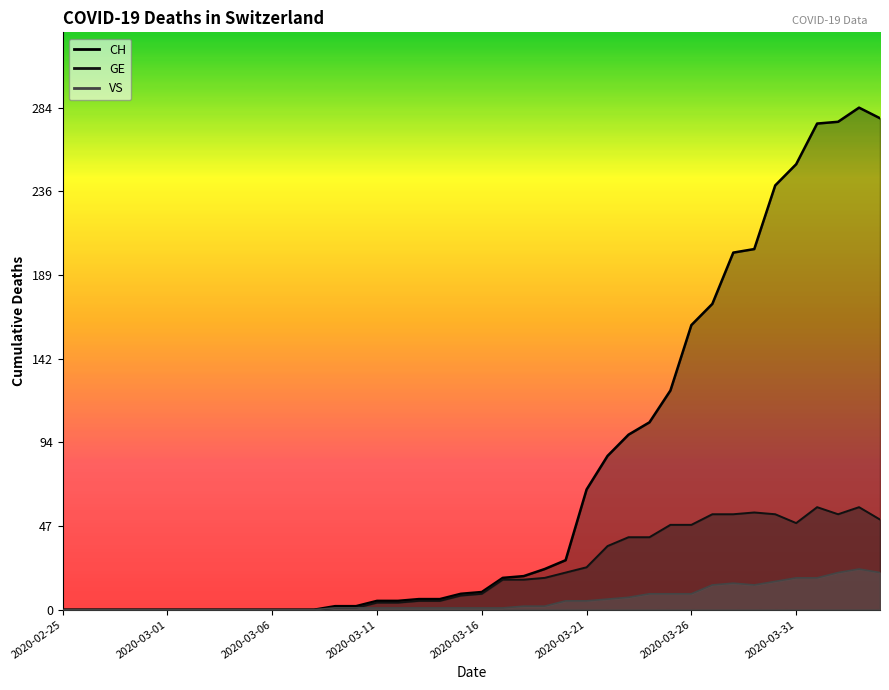

What is the difference between the maximum and minimum values in the CH series?

284